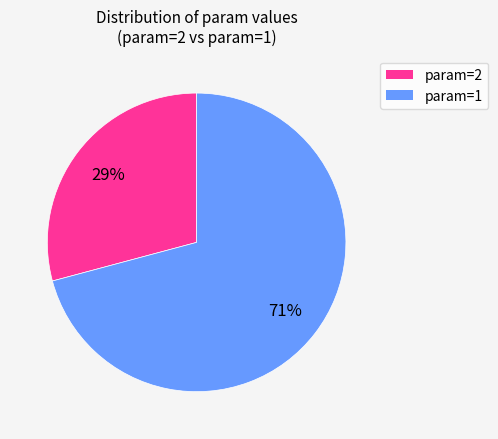

Is there a majority slice in this chart?

Yes